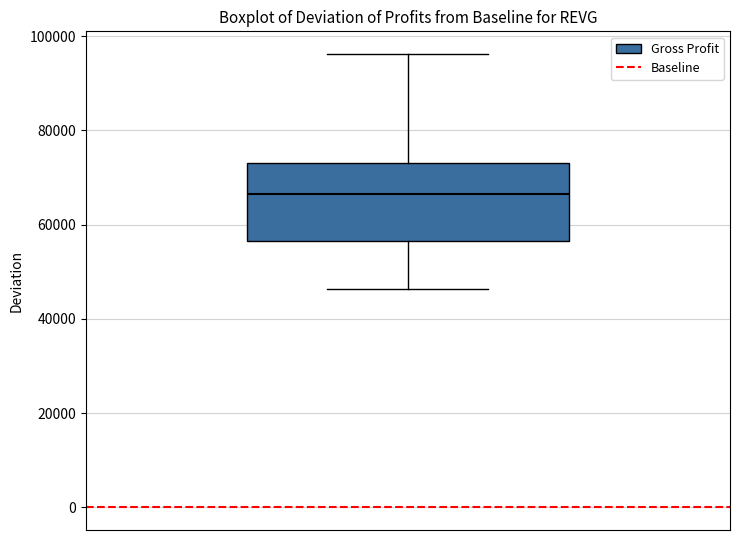

Where does the upper whisker of the box end on the y-axis? The values are not printed on the chart, so give them approximately, as read against the axis.

96000